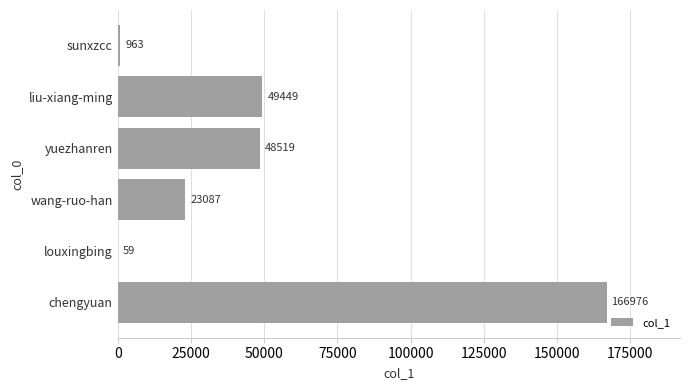

What is the sum of the values at sunxzcc and chengyuan?

167939